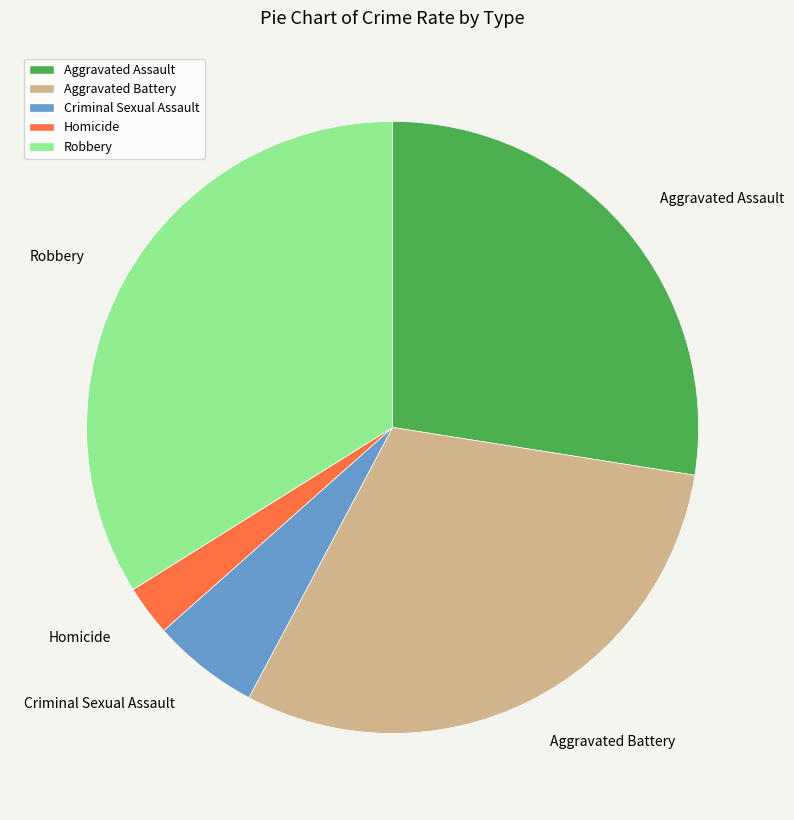

Do Homicide and Robbery together represent more than half of the pie?

No